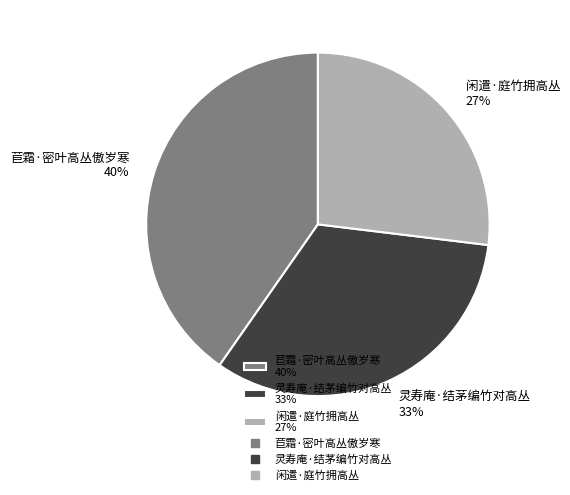

To the nearest percent, what is the difference between the largest and smallest slice percentages?

13%